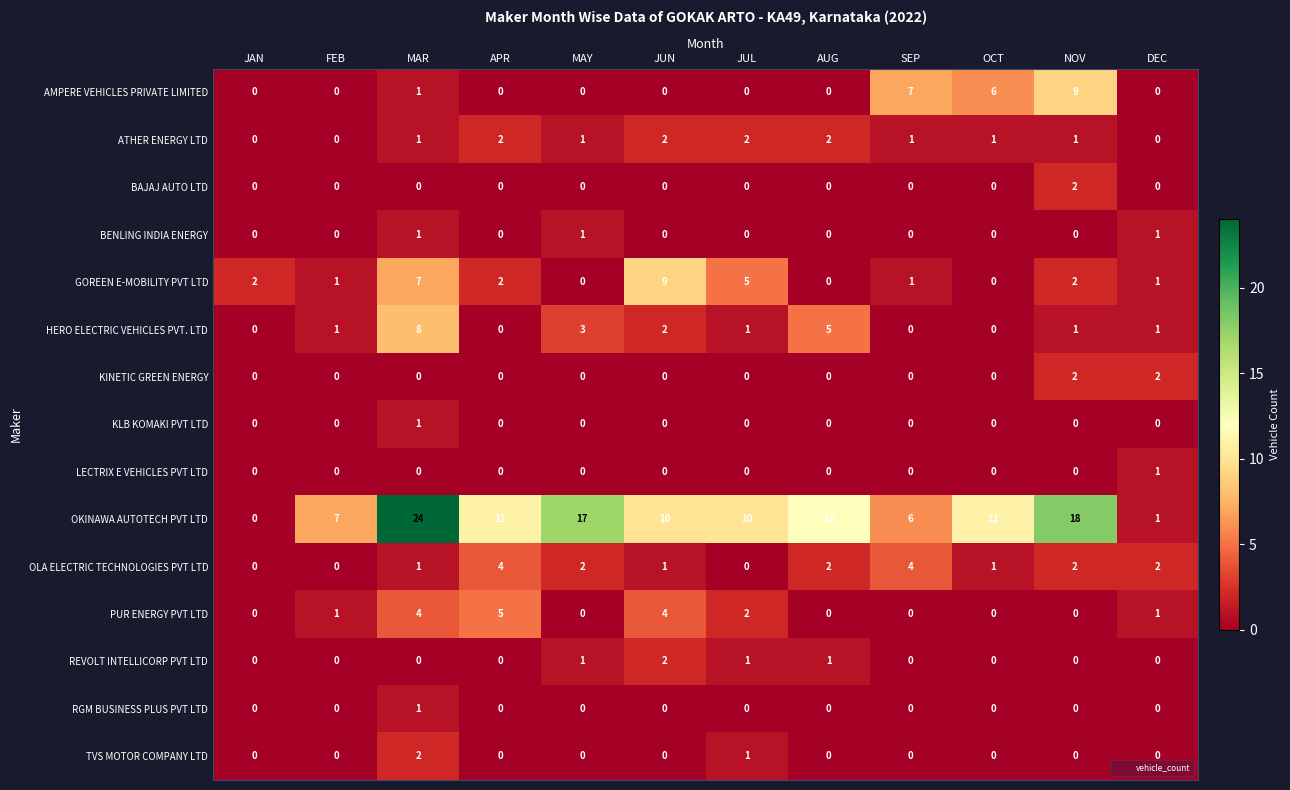

Which series changed the most between FEB and MAY?

OKINAWA AUTOTECH PVT LTD